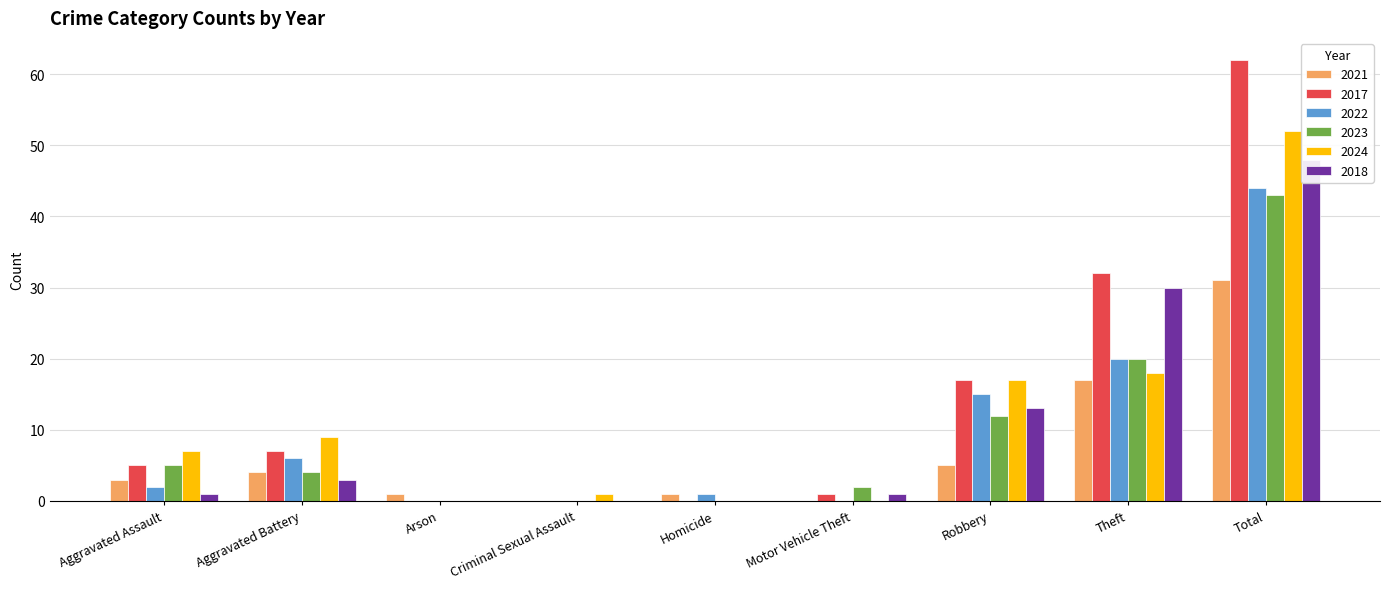

What is the difference between the second highest and second lowest values in the 2024 series?

18